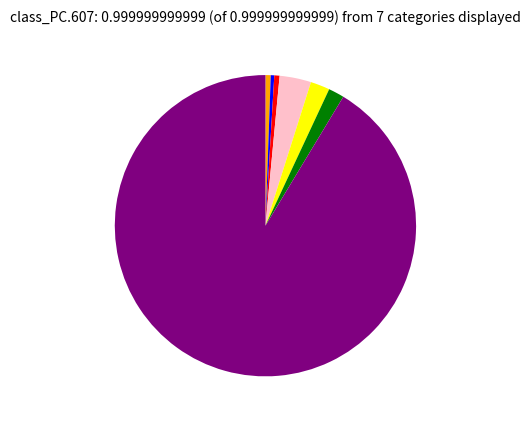

How many segments does this pie chart have?

7